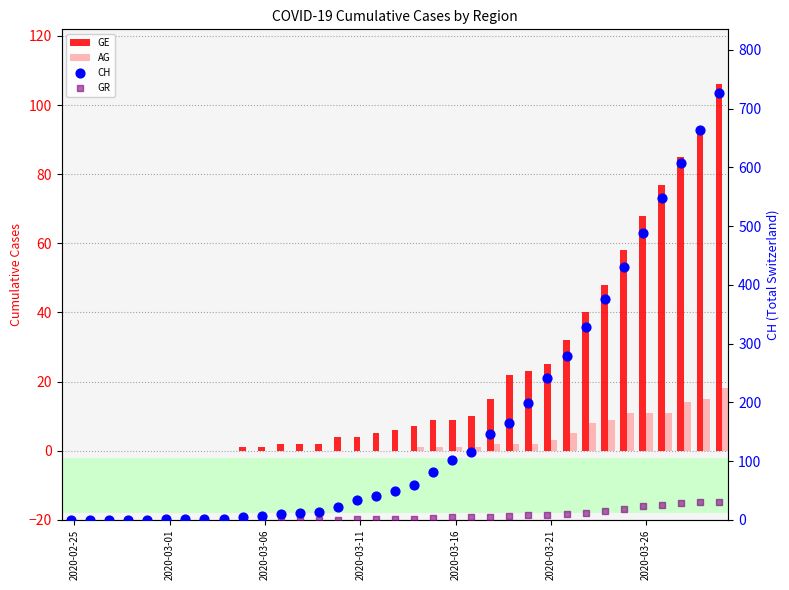

What is the total value across all series at 15?

38